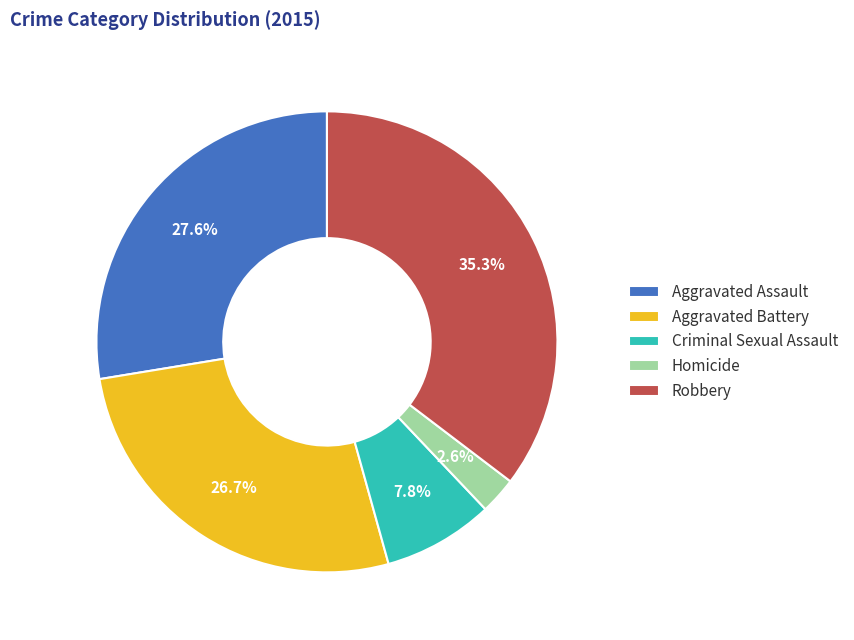

How much of the chart is everything except Homicide?

97.4%